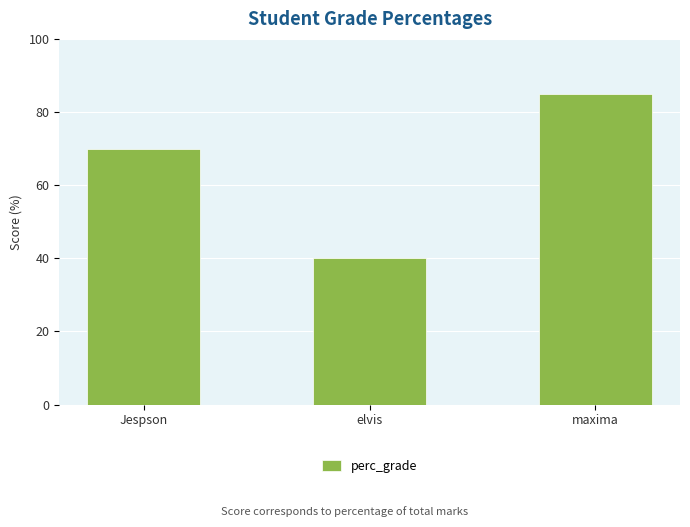

What is the value of the 1st bar from the left?

70